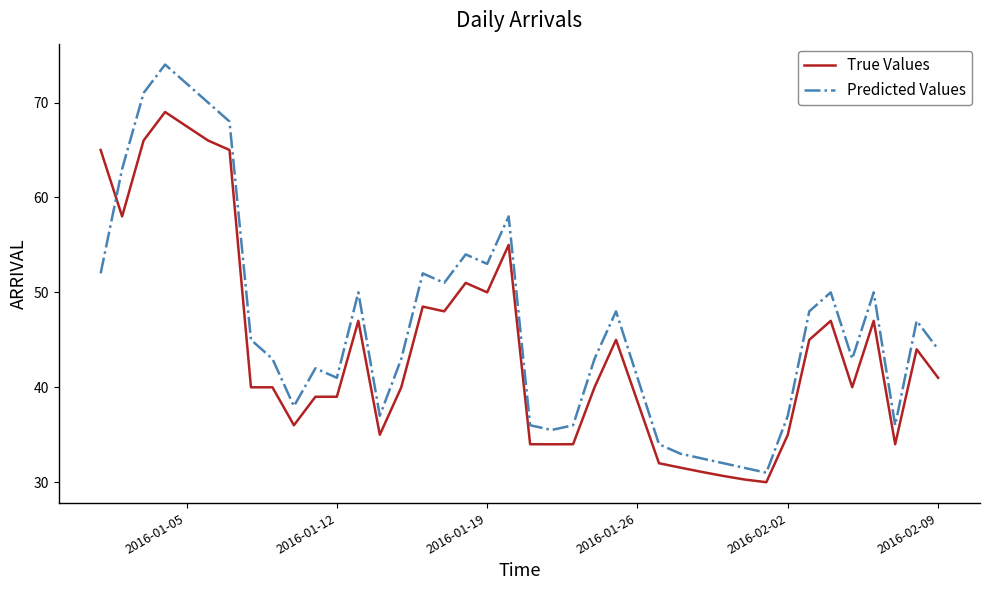

Which series has the largest total across all categories?

Predicted Values